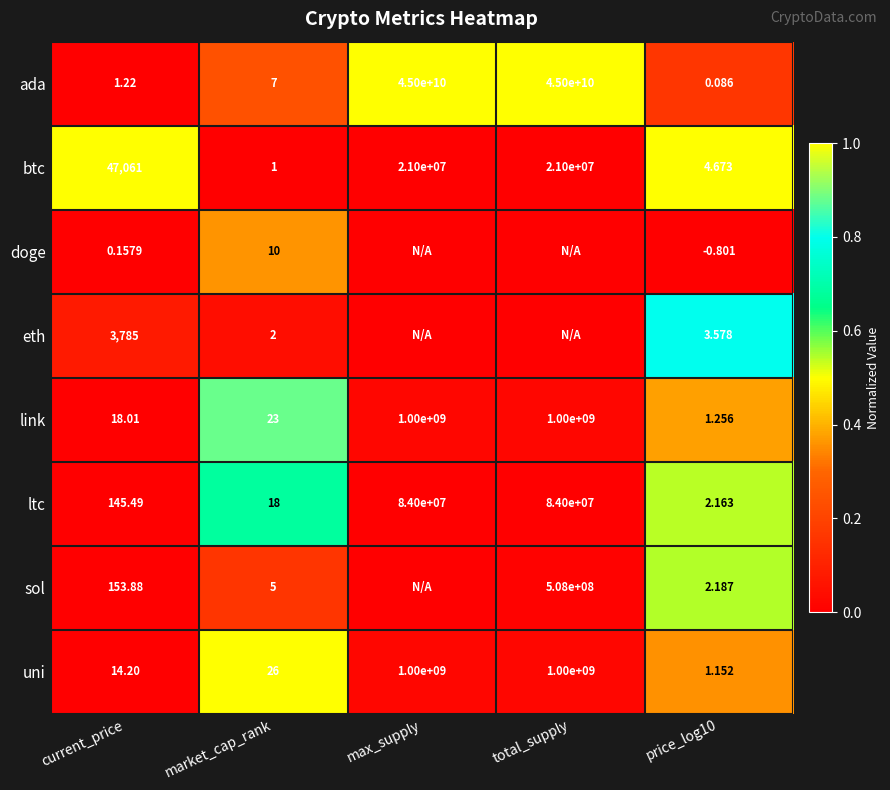

At market_cap_rank, list the series in order from smallest to largest.

btc, eth, sol, ada, doge, ltc, link, uni